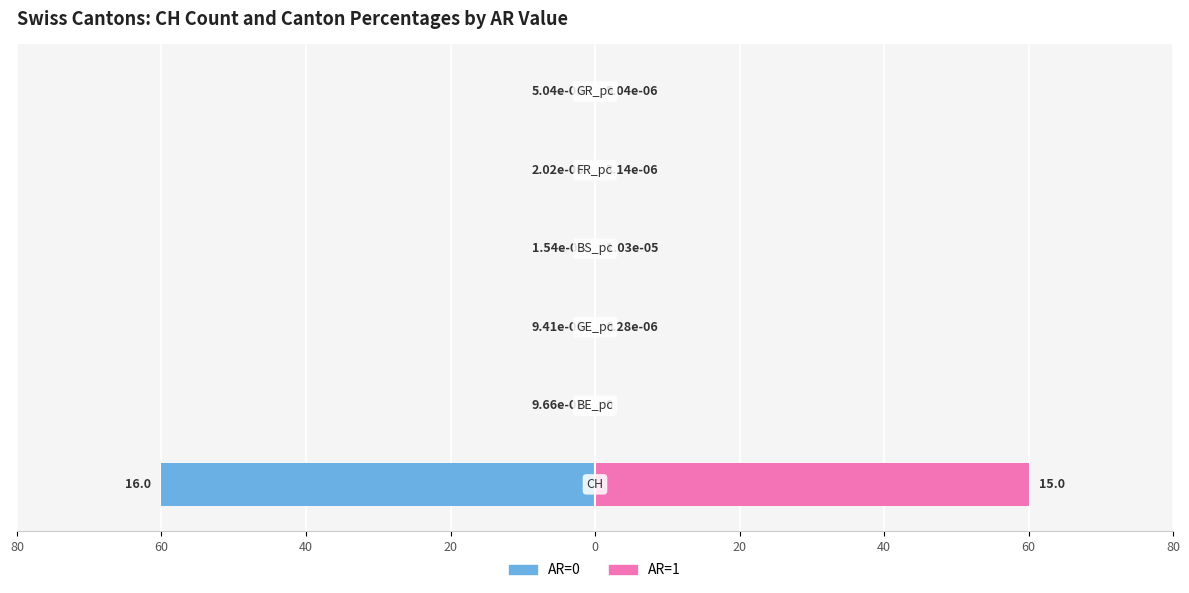

What is the sum of all AR=1 values?

60.0